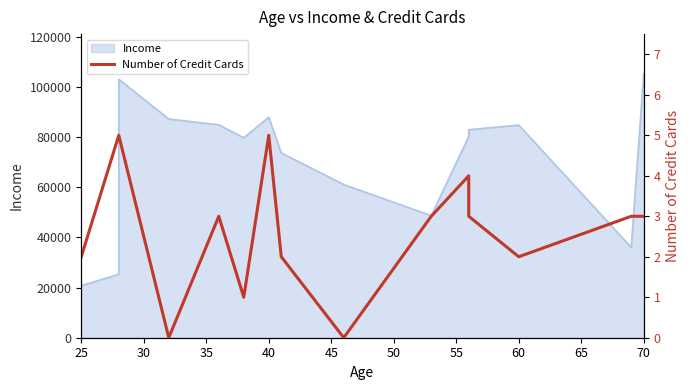

How many data points are less than 3?

6